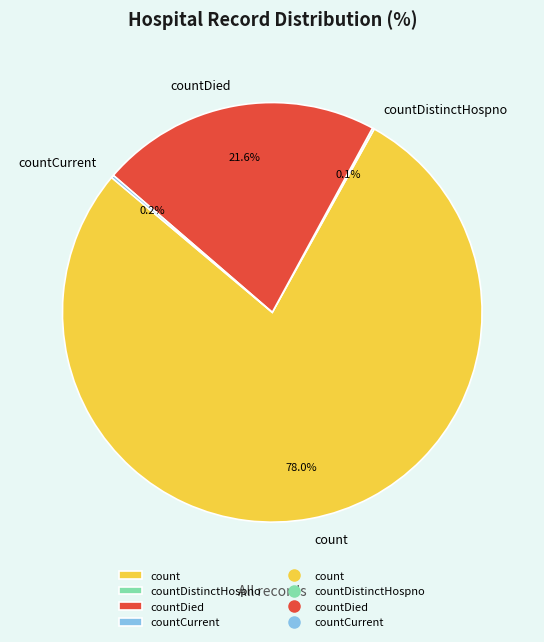

Which slice represents more than half of the pie?

count